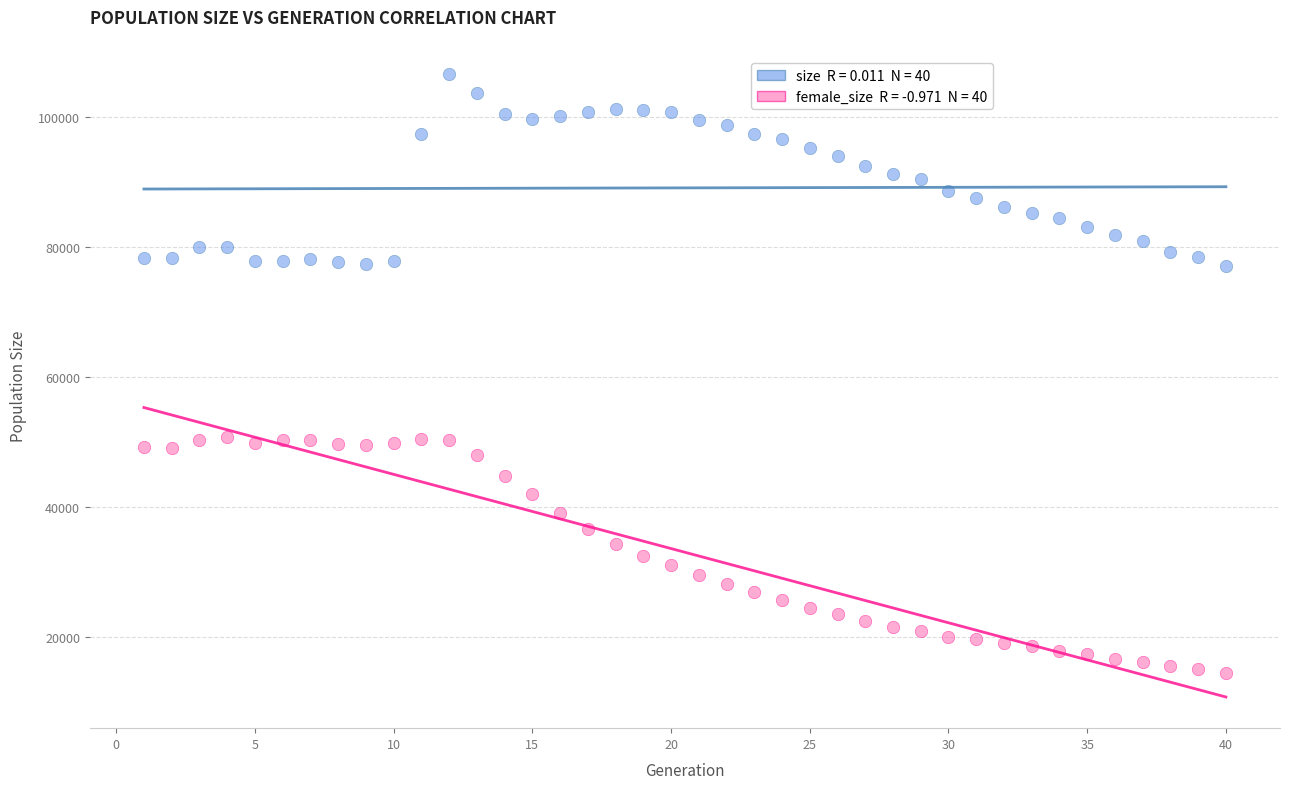

Across all data points, what is the range of Y values (max minus min)?

92067